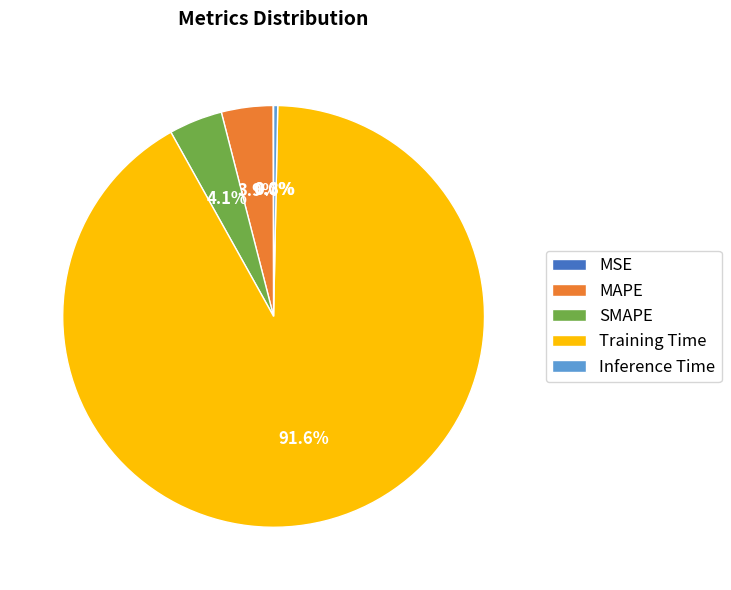

Which category accounts for the majority?

Training Time